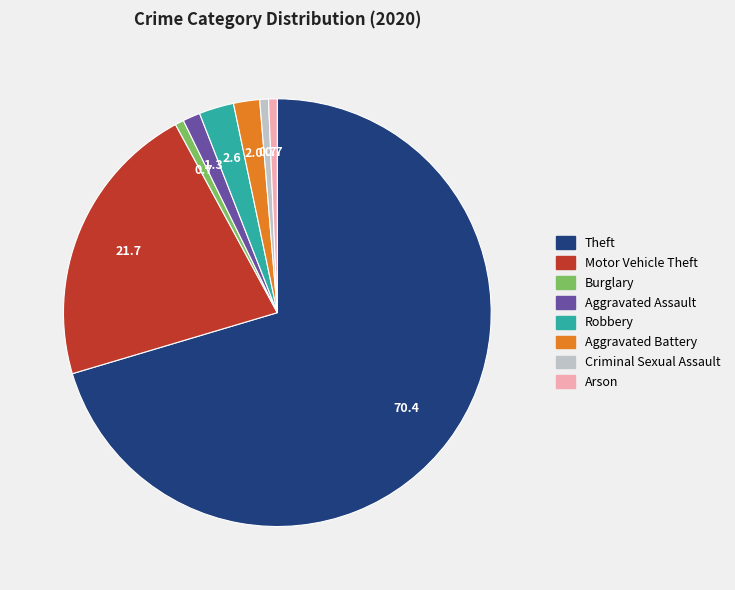

Combined, do Aggravated Assault and Motor Vehicle Theft account for over 50%?

No